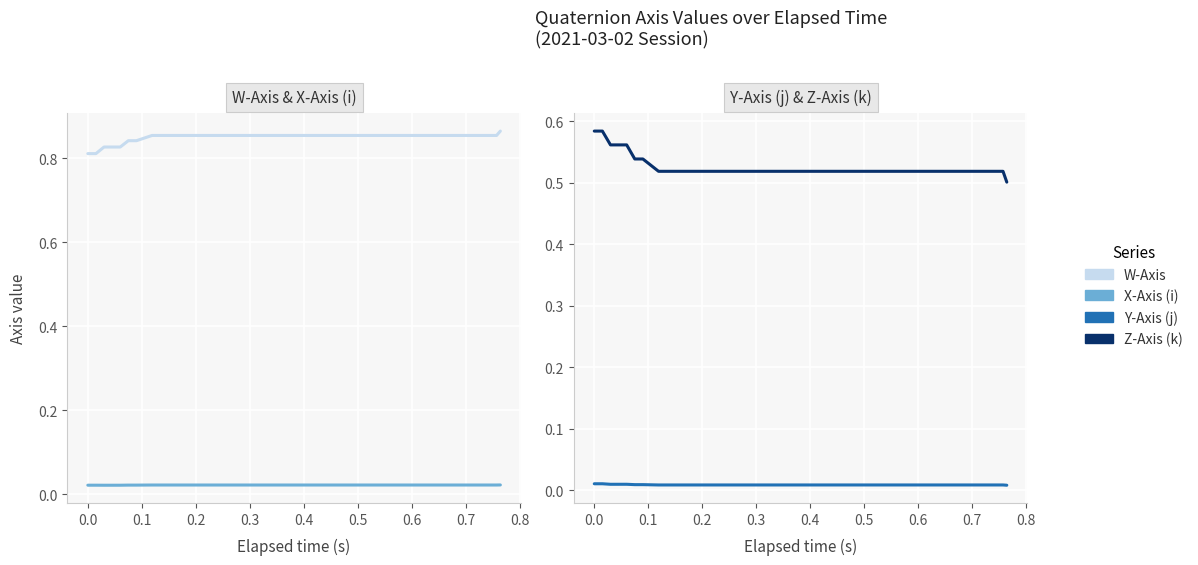

True or false: X-Axis (i) and W-Axis intersect in this chart.

False